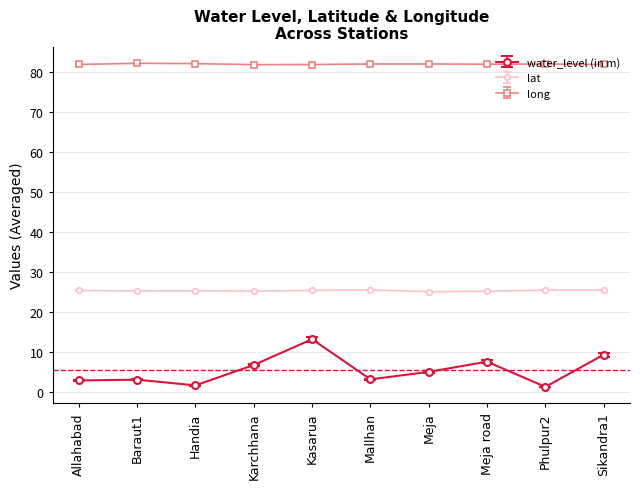

Is it true that lat equals 37.6 at Karchhana?

False